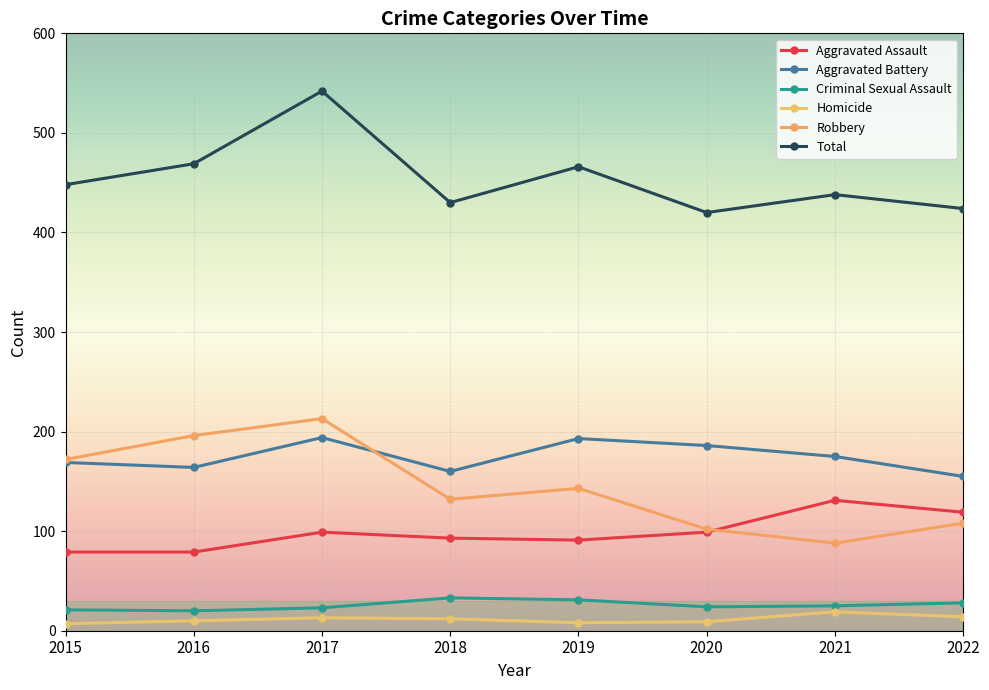

At which category is the sum across all series the highest?

2017